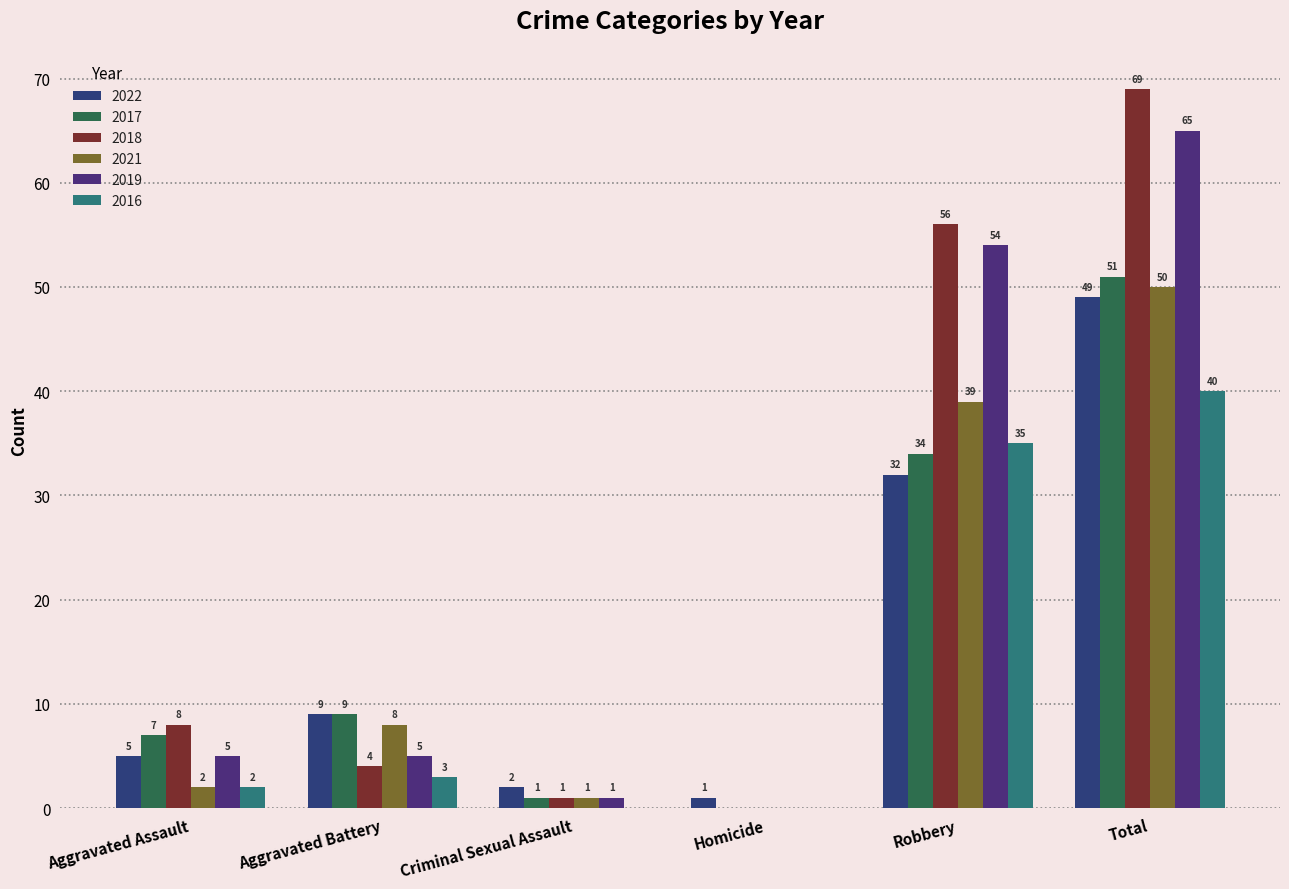

Count the number of categories in the chart.

6